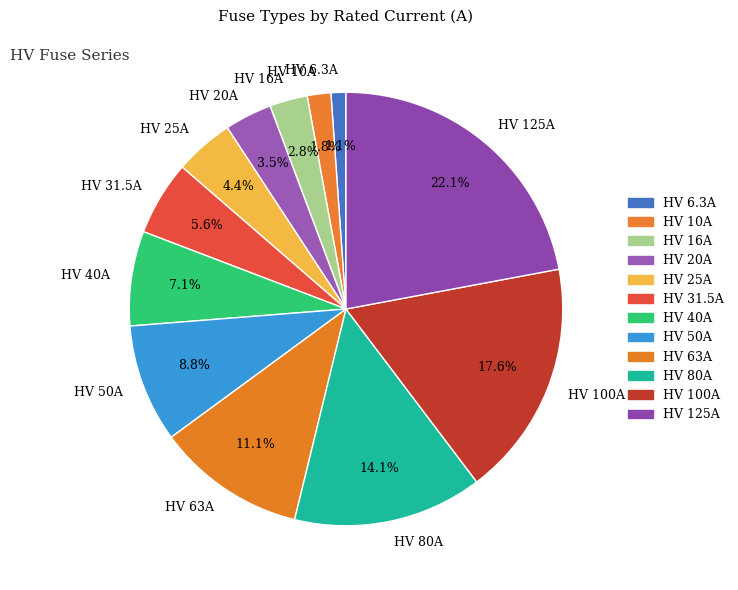

To the nearest percent, what portion does HV 31.5A represent?

6%